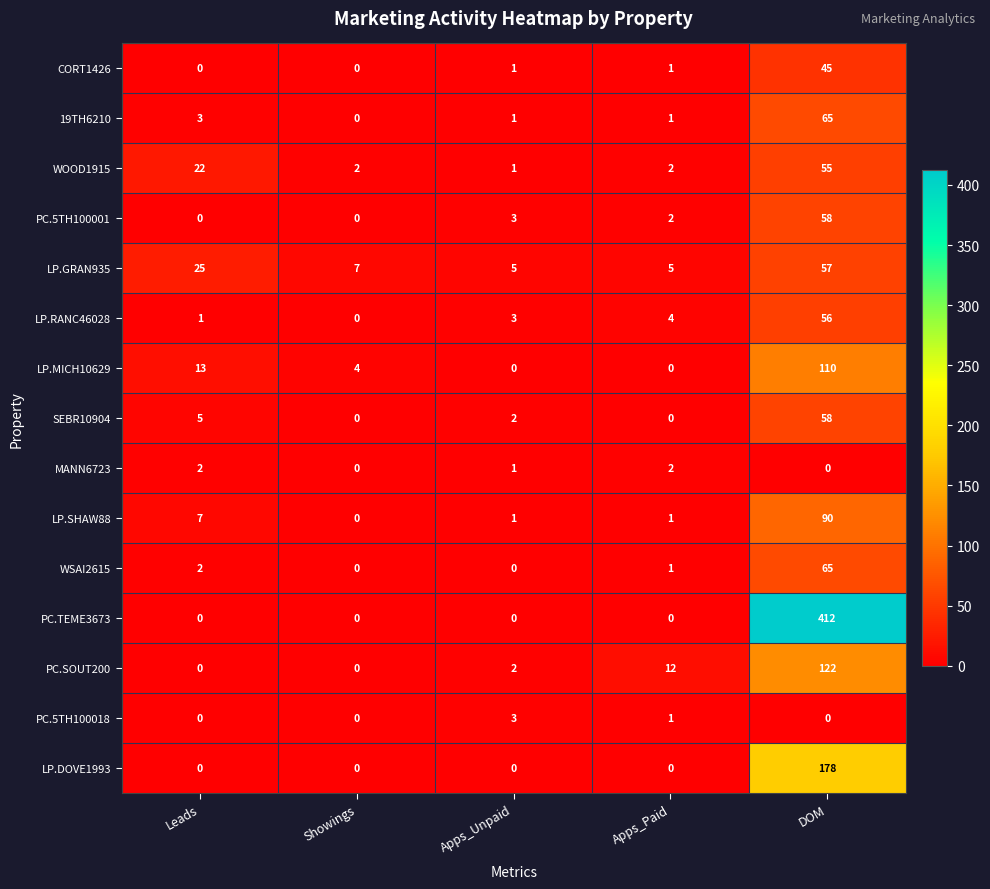

At which label is 19TH6210 closest to 32?

Leads